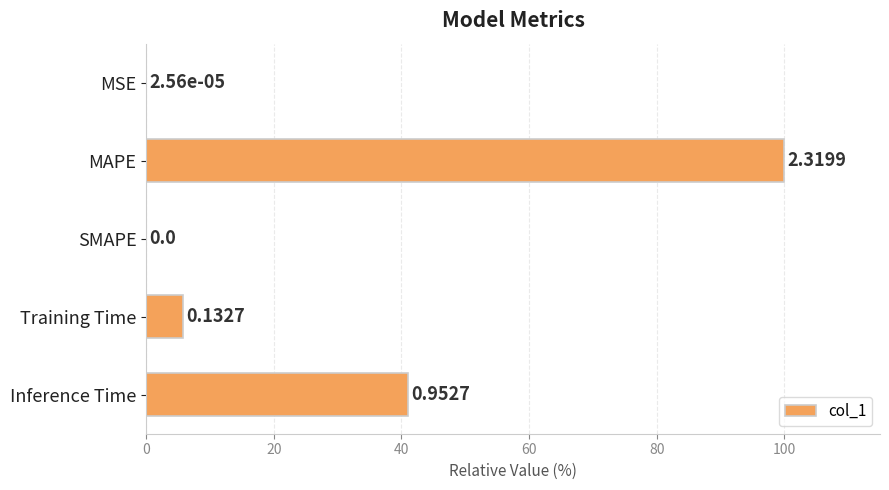

Are the bars horizontal?

Yes